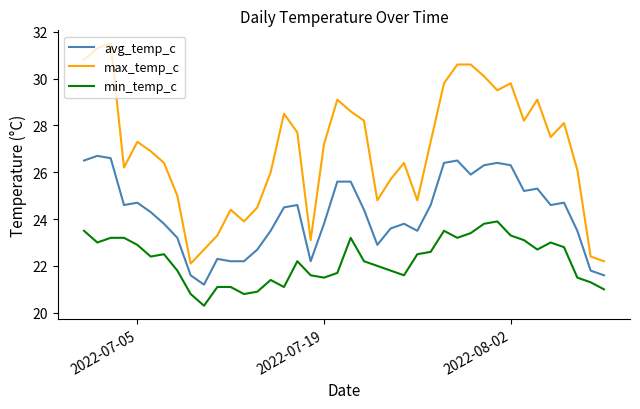

What is the maximum value shown in the chart?

31.5